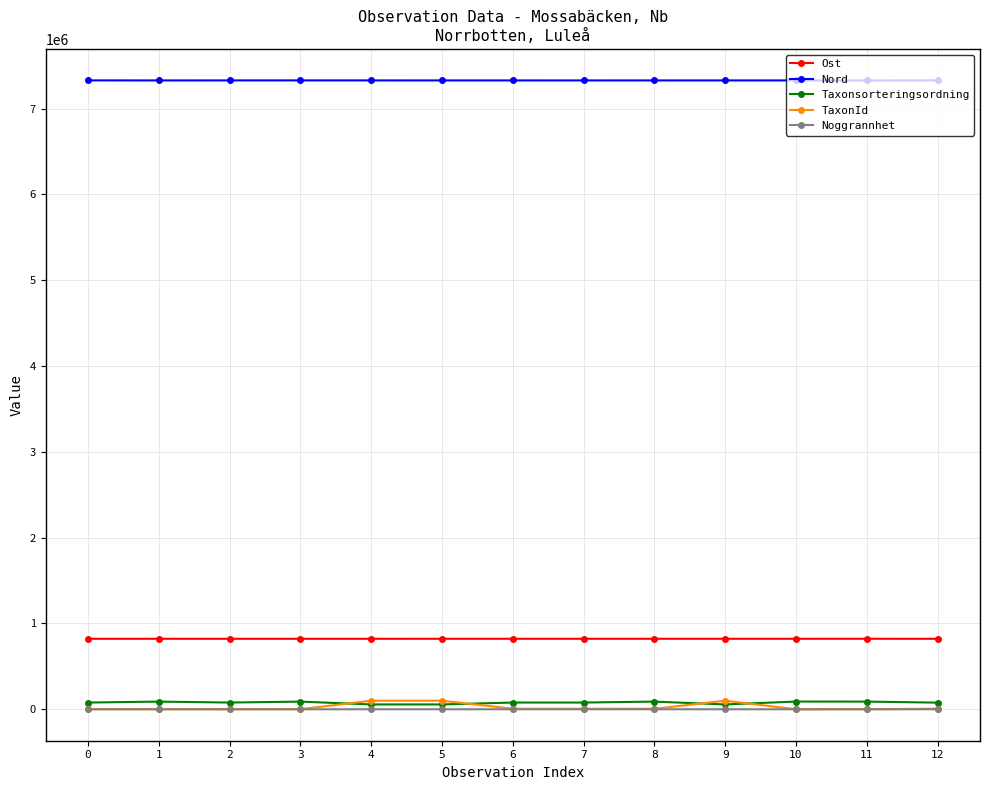

What are all the series names shown in the legend?

Ost, Nord, Taxonsorteringsordning, TaxonId, Noggrannhet